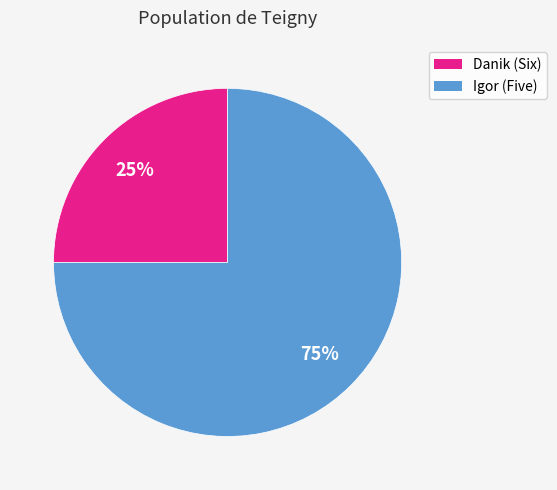

Count the number of slices in the pie.

2